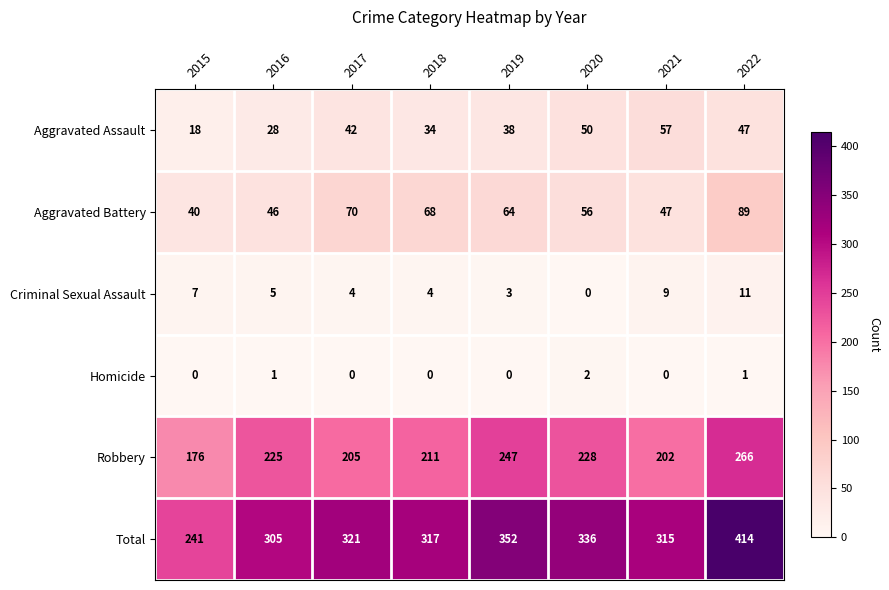

What is the sum of all Aggravated Battery values?

480